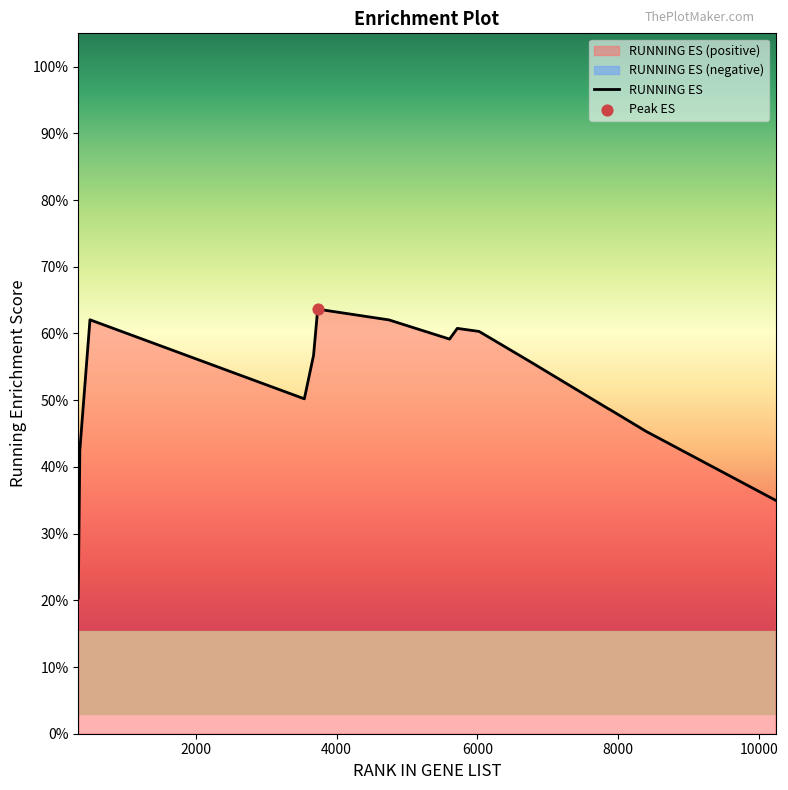

Between 6025 and 3541, which is larger?

6025